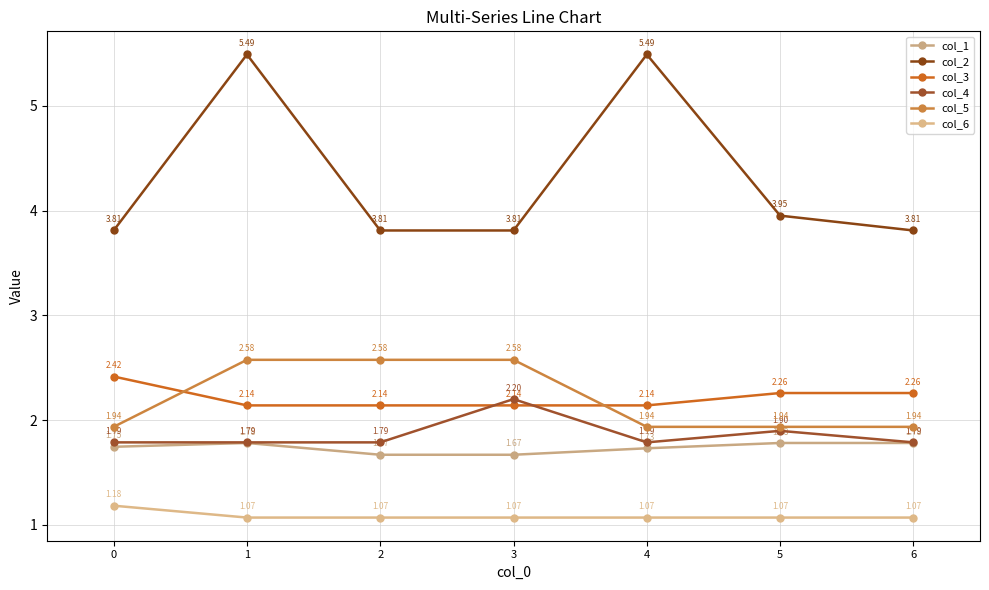

Is the value of col_5 at 5 greater than the value of col_4 at 0?

Yes